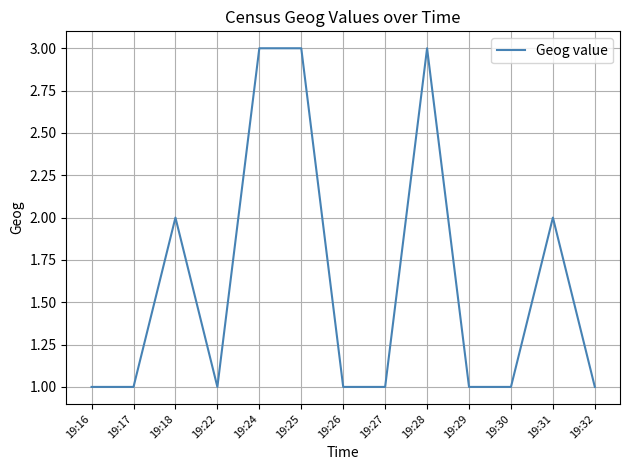

True or false: the data shows 2 at 19:24.

False